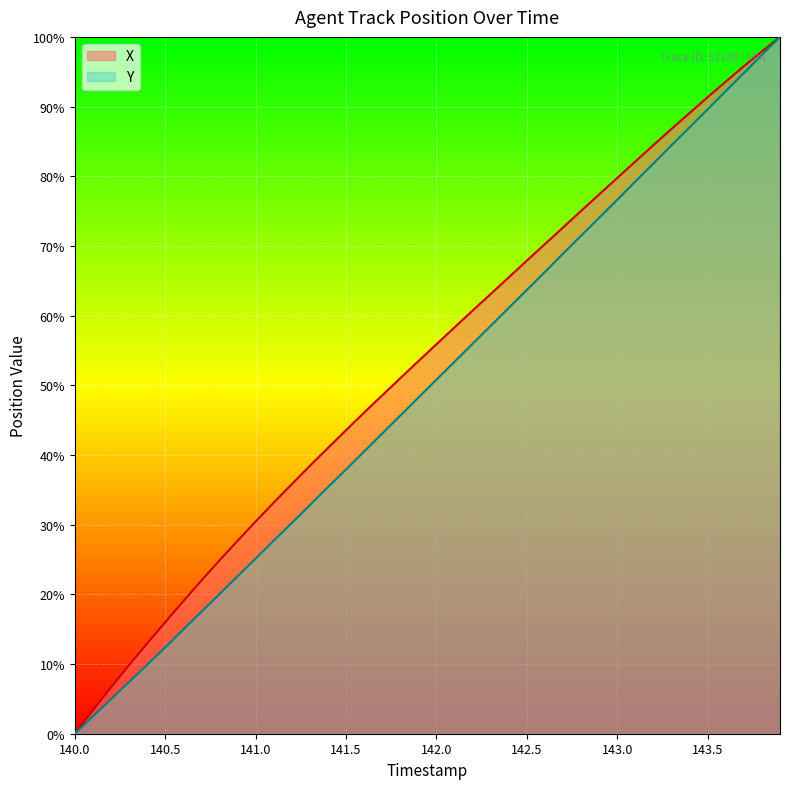

What is the difference between the maximum and minimum values in the Y series?

100.0